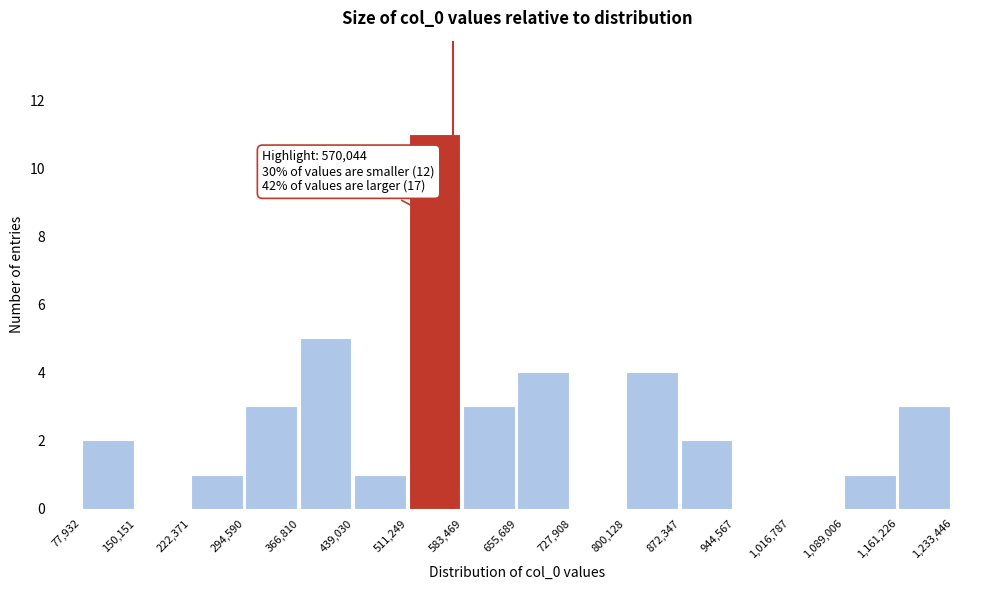

Which range on the x-axis has the tallest bar?

511,249 to 583,469